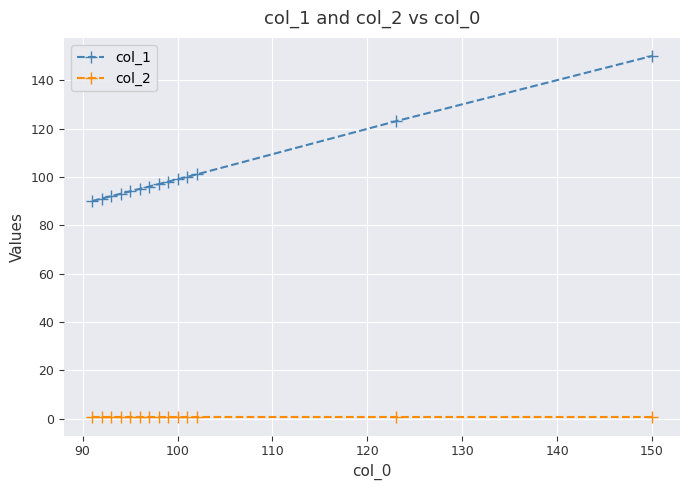

Reading left to right, transcribe all the data shown in this chart.

col_1: 90.0	91.0	92.0	93.0	94.0	95.0	96.0	97.0	98.0	99.0	100.0	101.0	123.0	150.0
col_2: 0.5	0.5	0.5	0.5	0.5	0.5	0.5	0.5	0.5	0.5	0.5	0.5	0.5	0.5